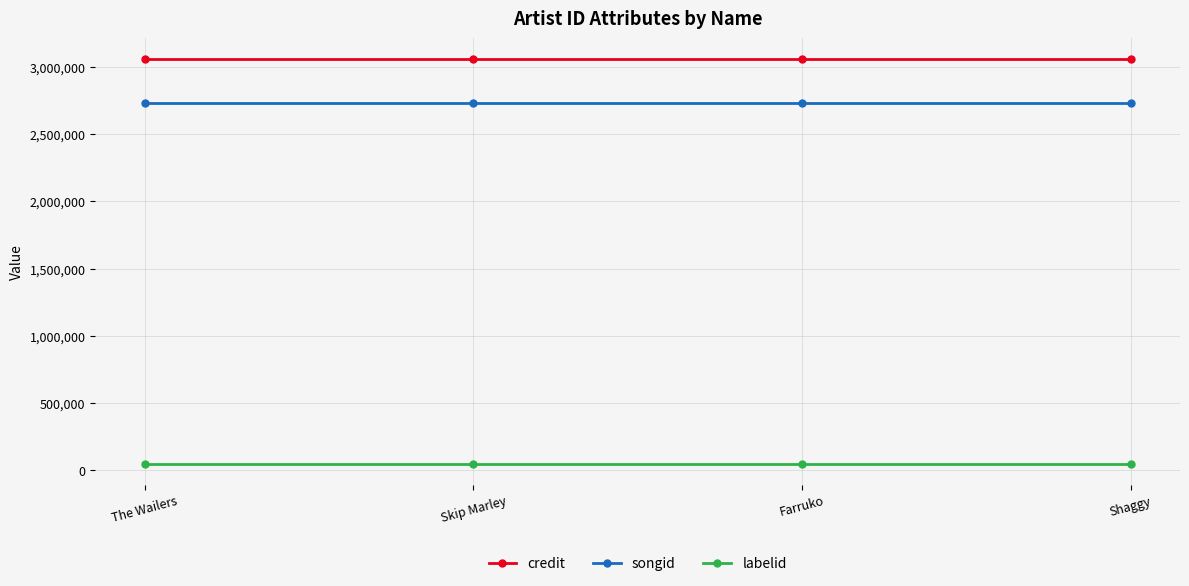

Count the number of data series in this chart.

3